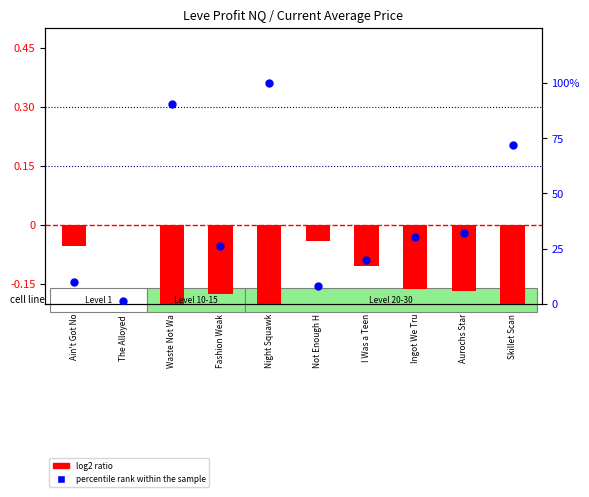

Is the value of percentile rank within the sample at Aurochs Star greater than the value of log2 ratio at I Was a Teen?

Yes